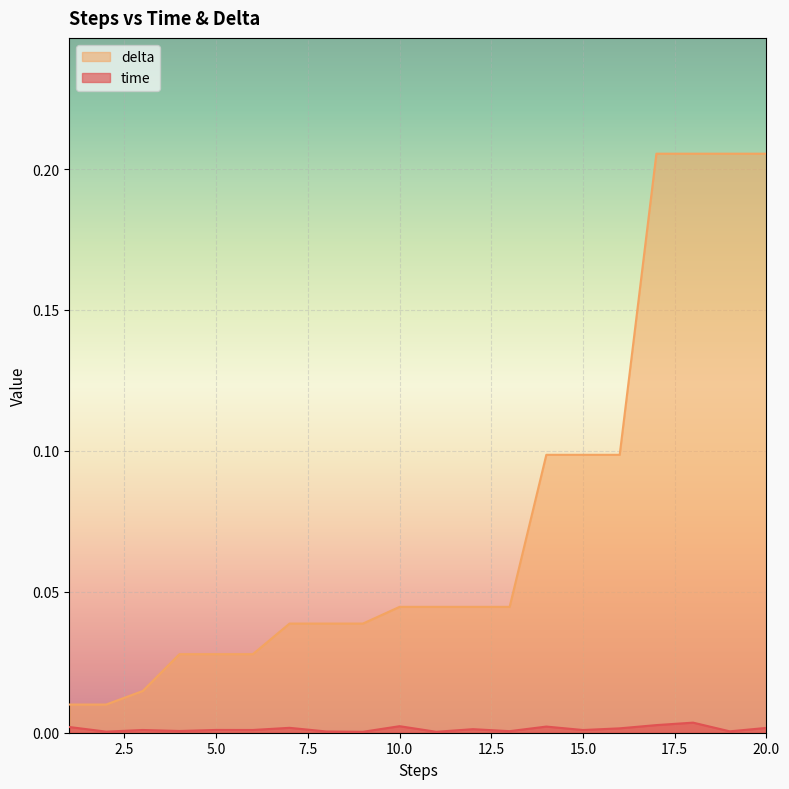

Reading left to right, what are all the values shown in this chart?

time: 1=0.0	2=0.0	3=0.0	4=0.0	5=0.0	6=0.0	7=0.0	8=0.0	9=0.0	10=0.0	11=0.0	12=0.0	13=0.0	14=0.0	15=0.0	16=0.0	17=0.0	18=0.0	19=0.0	20=0.0
delta: 1=0.0	2=0.0	3=0.0	4=0.0	5=0.0	6=0.0	7=0.0	8=0.0	9=0.0	10=0.0	11=0.0	12=0.0	13=0.0	14=0.1	15=0.1	16=0.1	17=0.2	18=0.2	19=0.2	20=0.2